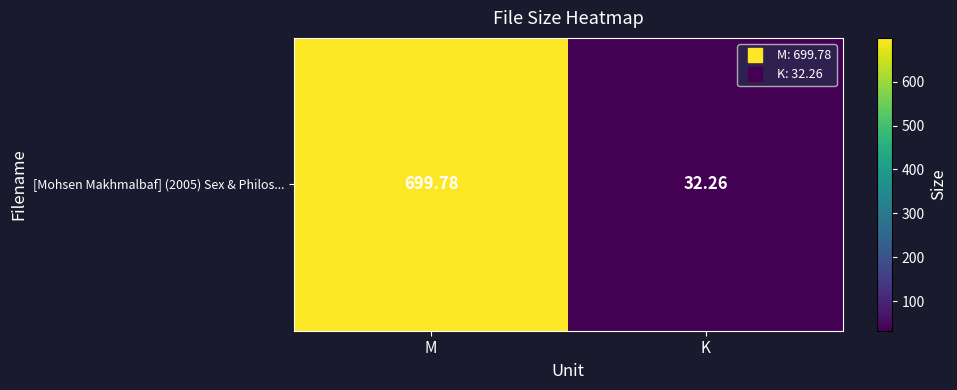

List the labels in order of value, smallest first.

K, M